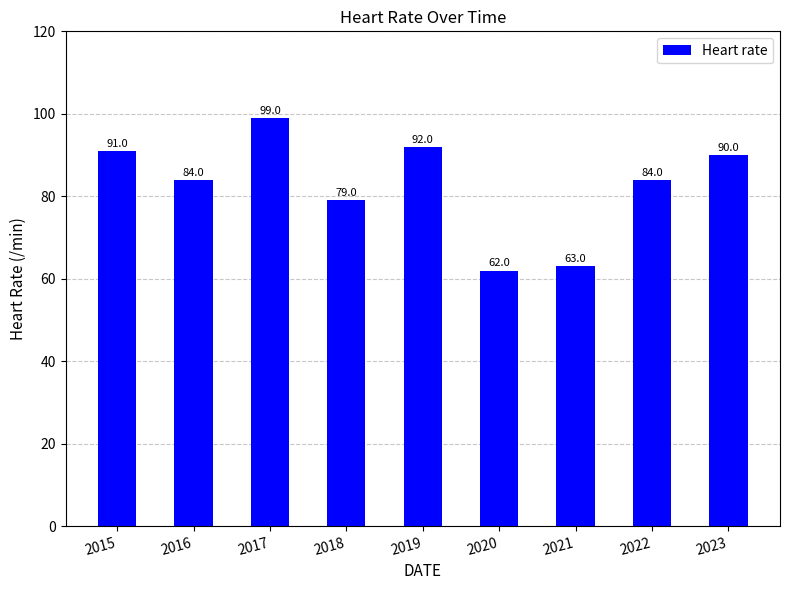

What is the sum of all values?

744